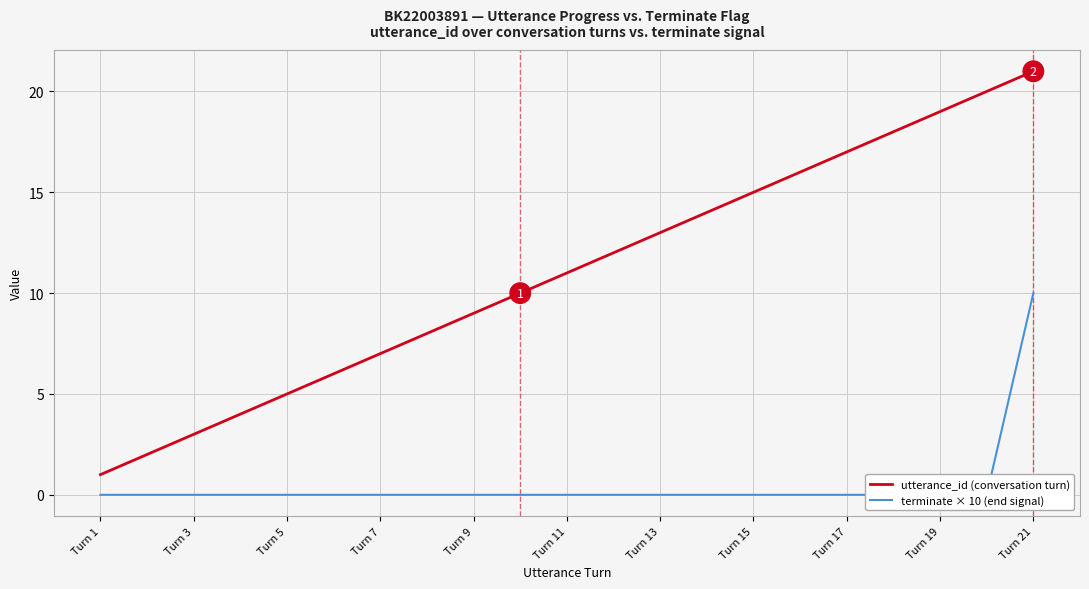

Rank the series by their average value, from lowest to highest.

terminate × 10 (end signal), utterance_id (conversation turn)